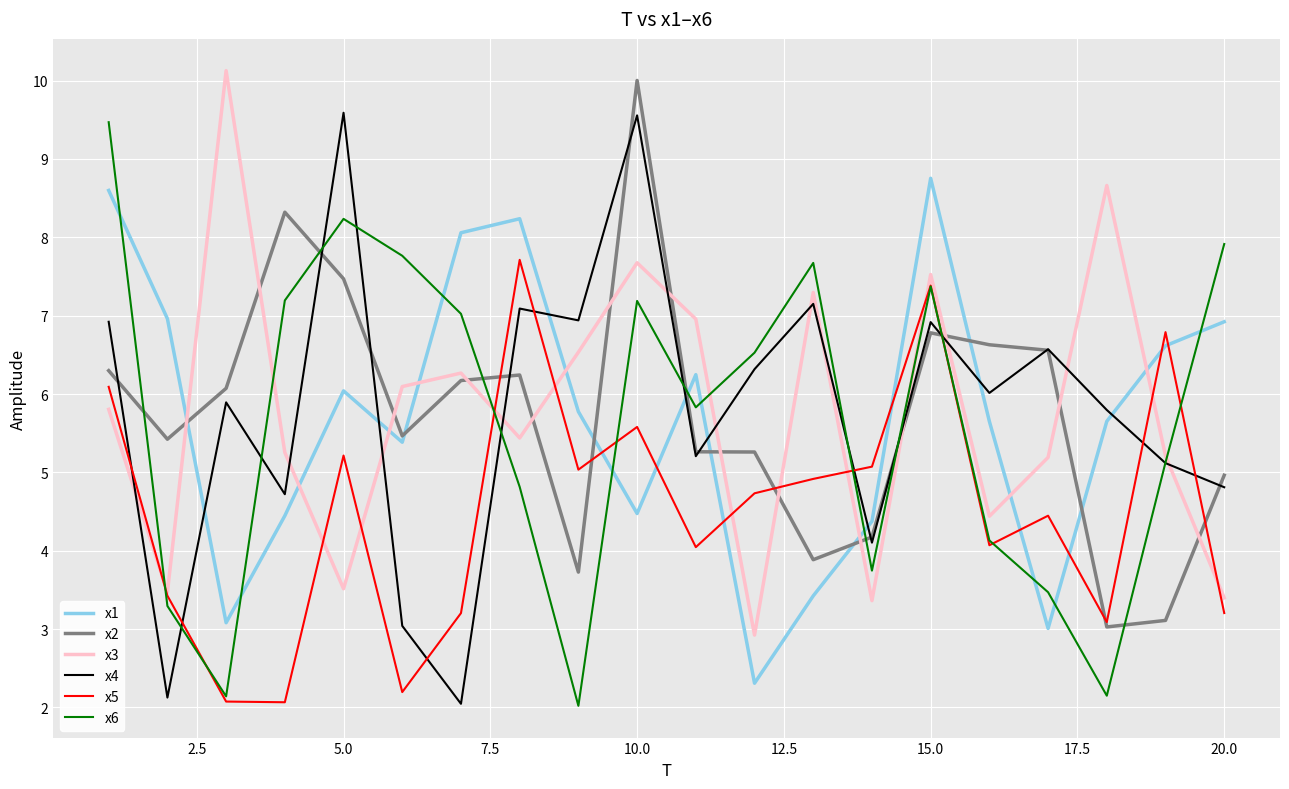

After their last crossing, which series has the higher values: x6 or x2?

x6